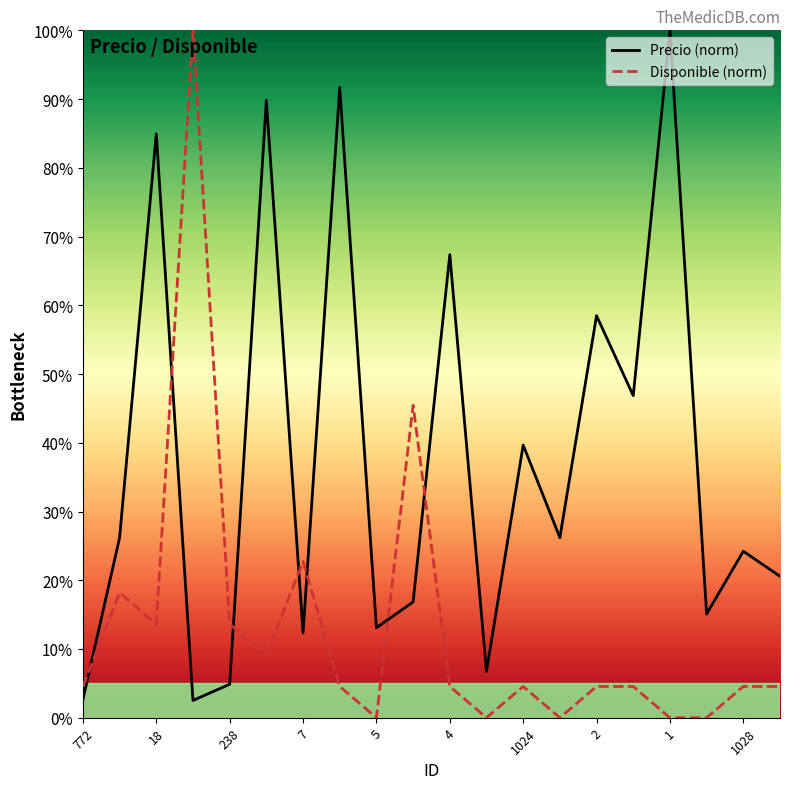

What is the maximum value shown in the chart?

100.0